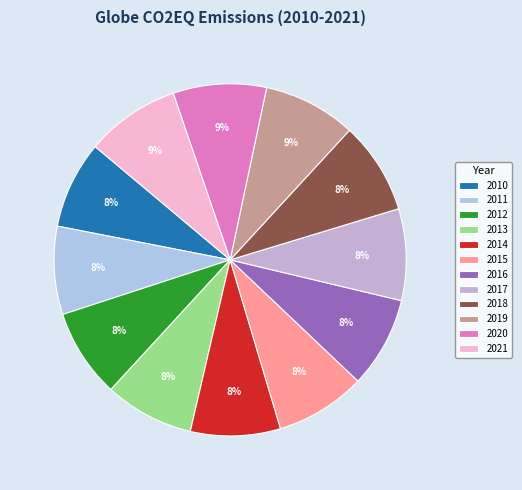

To the nearest percent, what is the average slice percentage?

8%